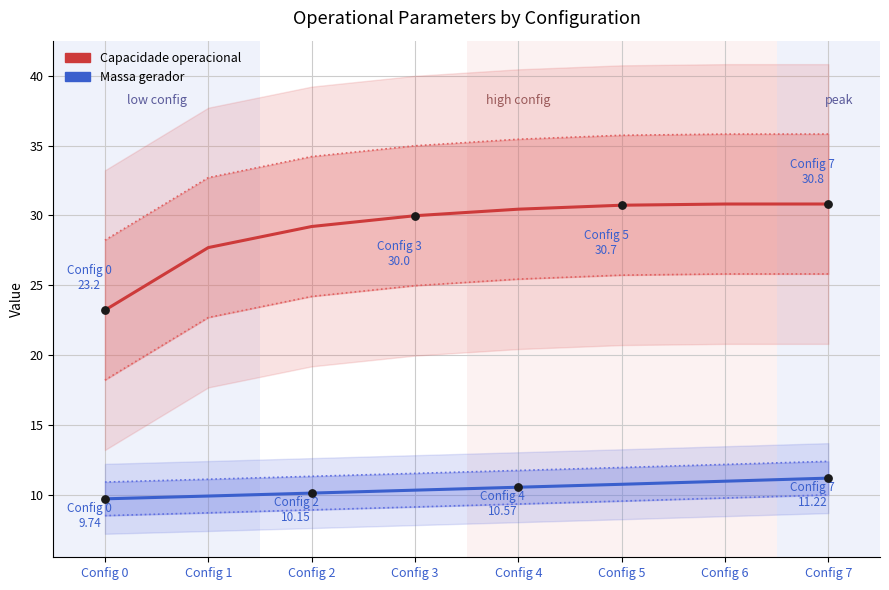

At how many categories does at least one series exceed 12?

8